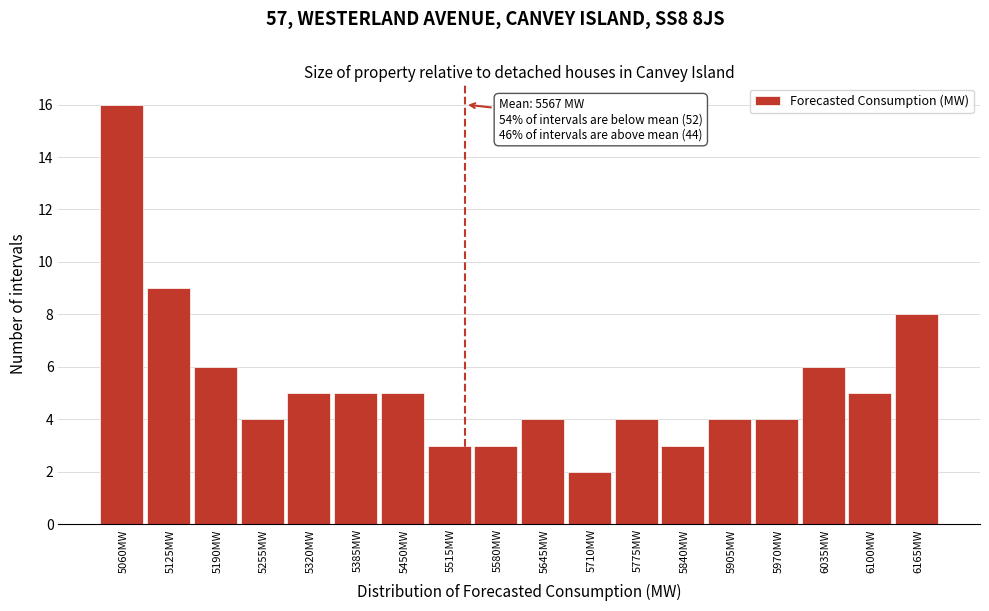

Reading right to left, transcribe all the data shown in this chart.

8	5	6	4	4	3	4	2	4	3	3	5	5	5	4	6	9	16